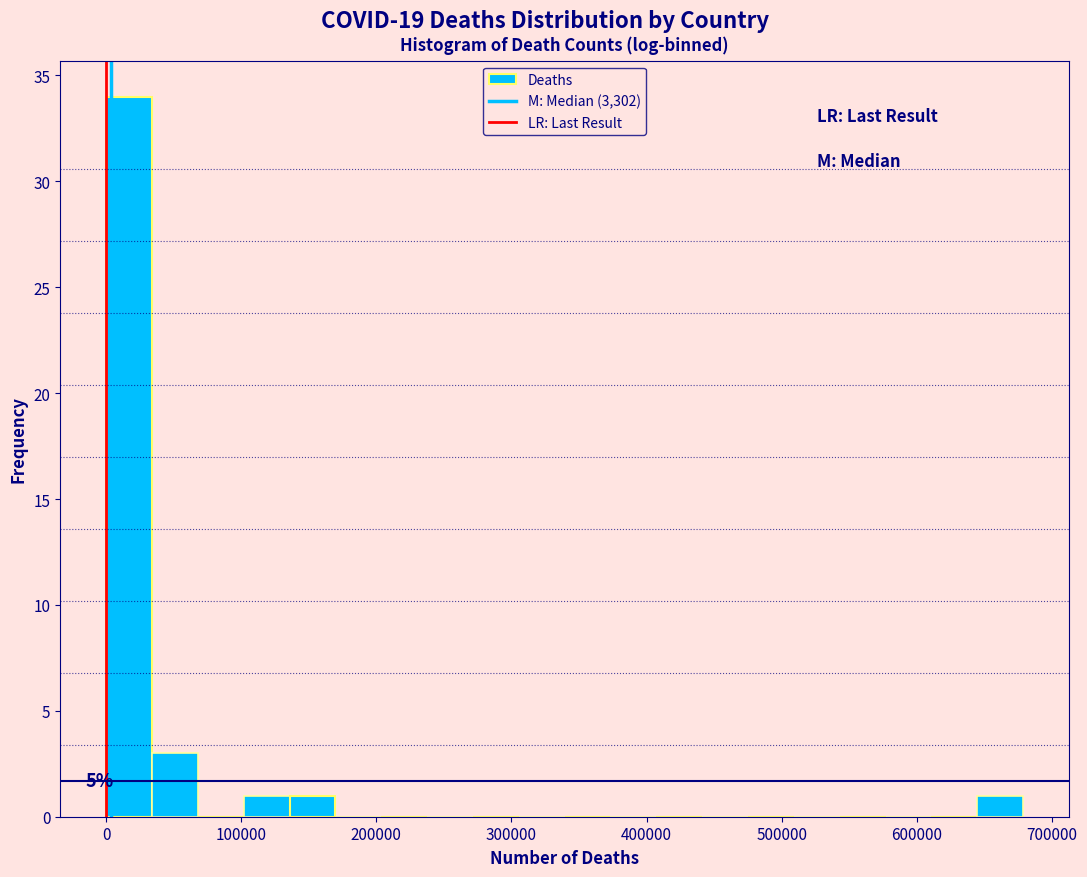

Around what value on the x-axis is the tallest bar? Give the approximate position of its centre, as read against the axis.

20000